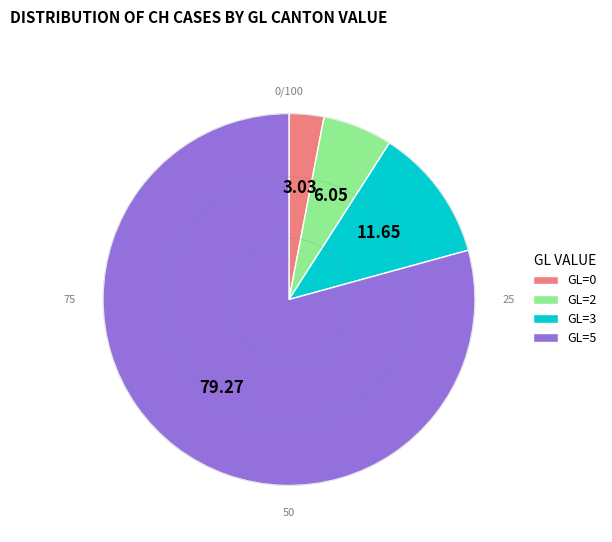

What is the majority slice?

GL=5+